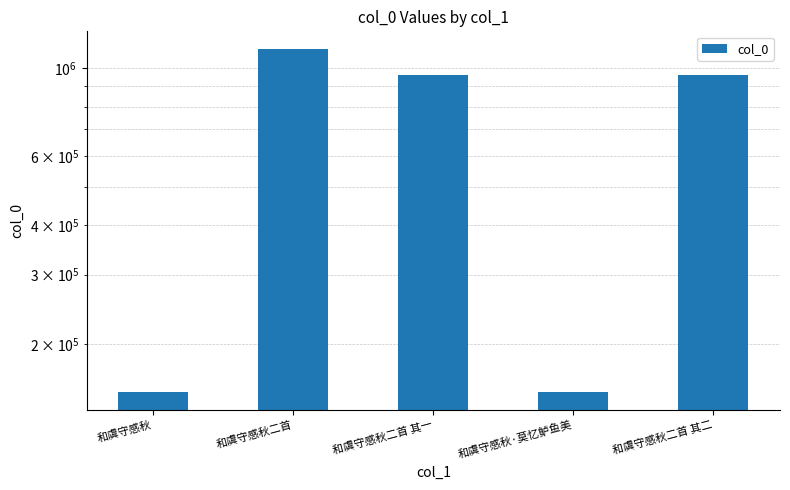

What is the change in value from 和虞守感秋·莫忆鲈鱼美 to 和虞守感秋二首 其二?

+810428